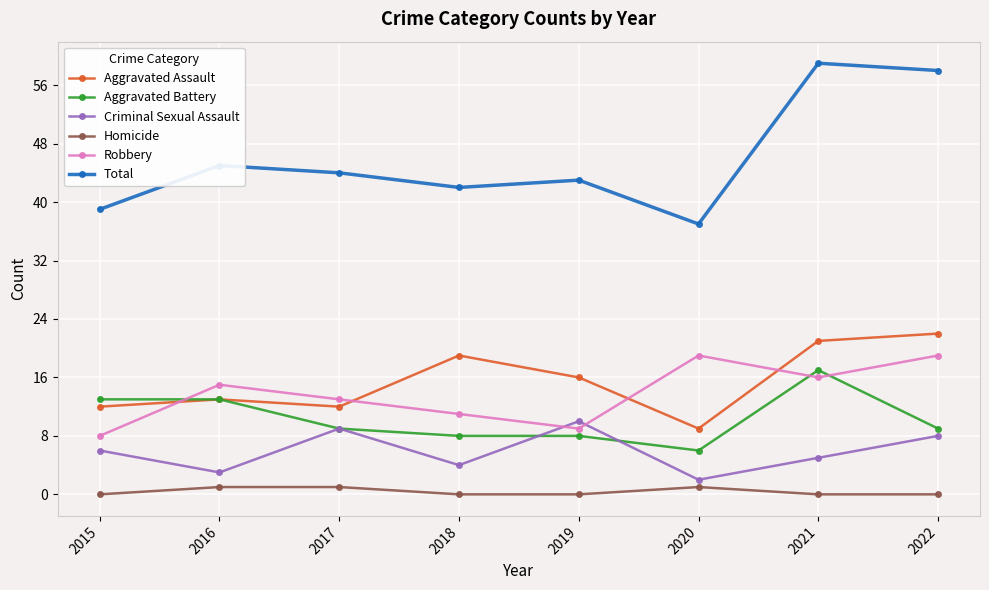

Where is the first local minimum for Criminal Sexual Assault?

2016